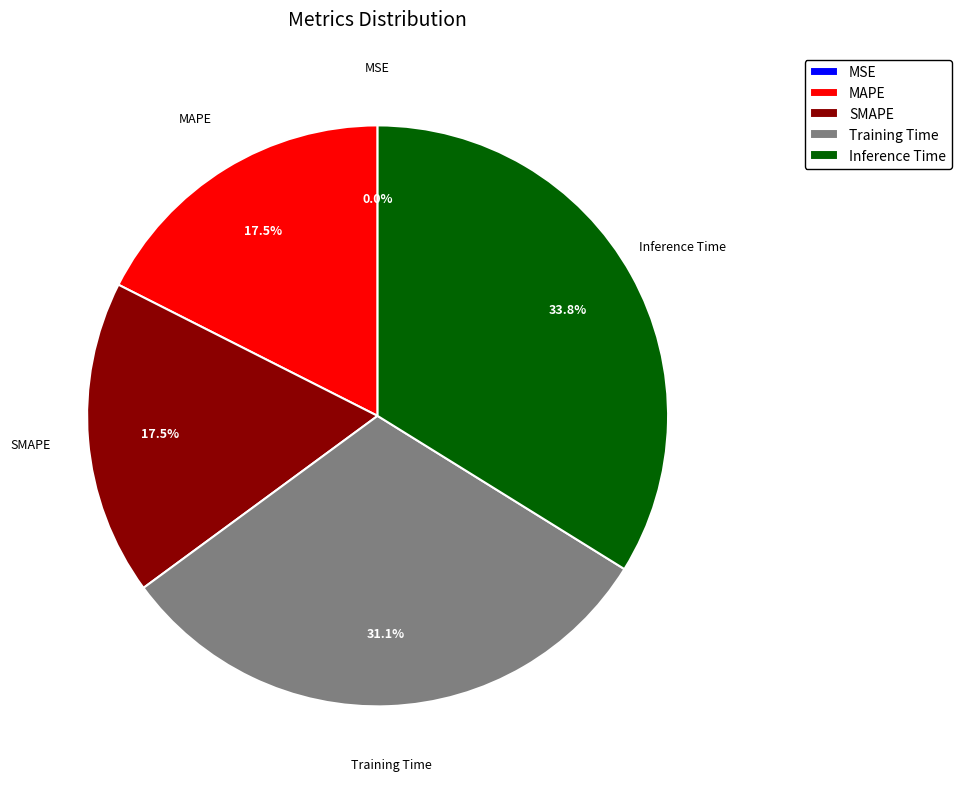

Which category has the biggest portion of the pie?

Inference Time